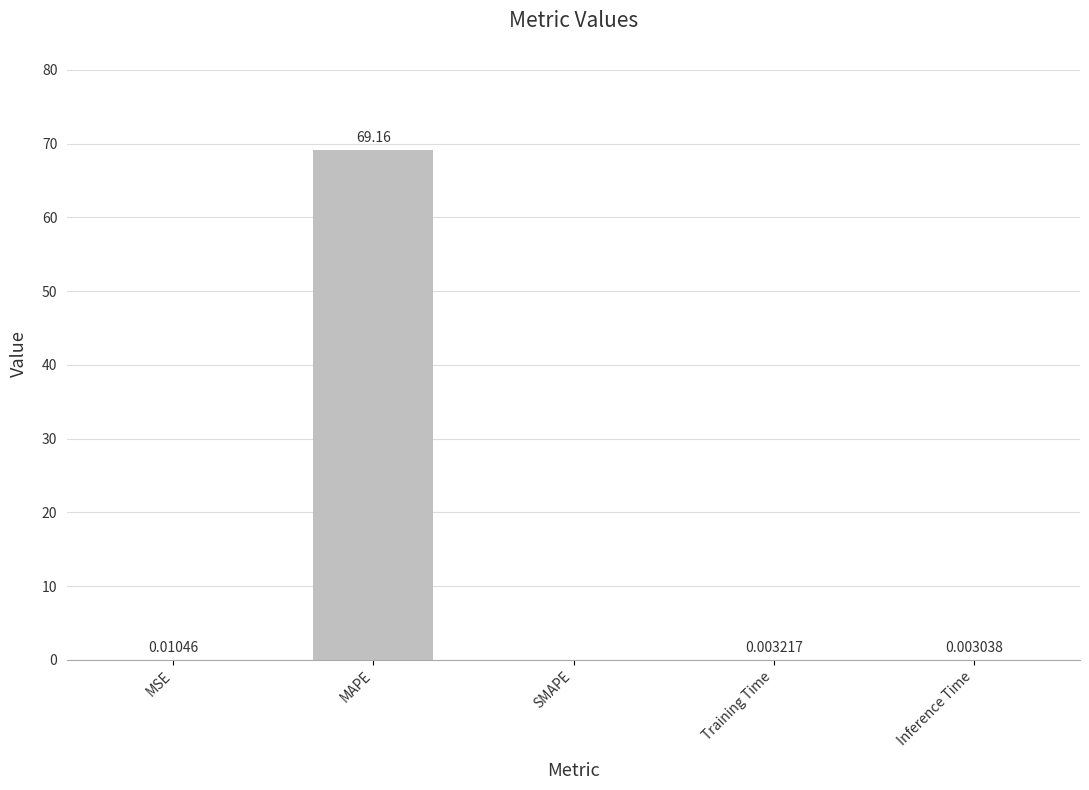

What is the change in value from MAPE to SMAPE?

-69.2